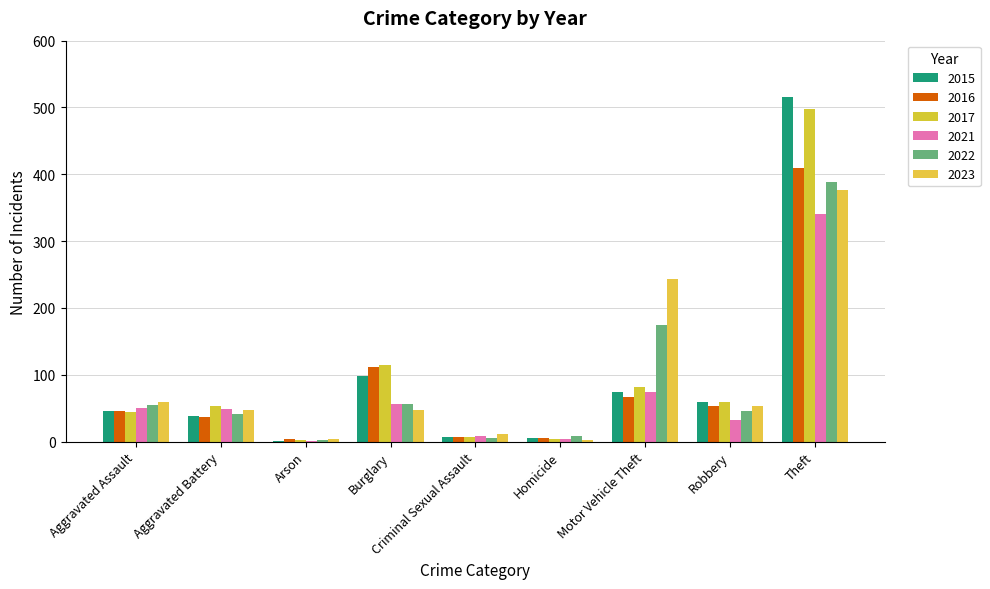

Does the chart contain stacked bars?

No